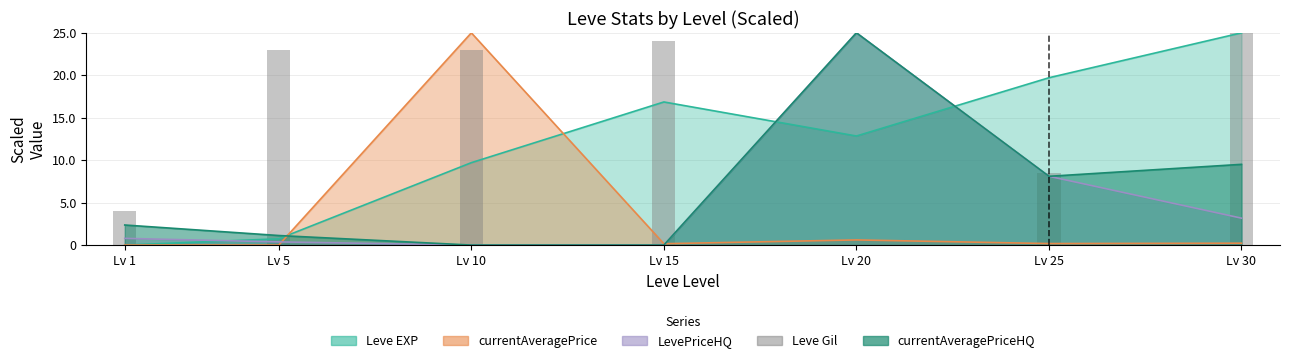

Is it true that the value at Lv 20 is 12.5?

False